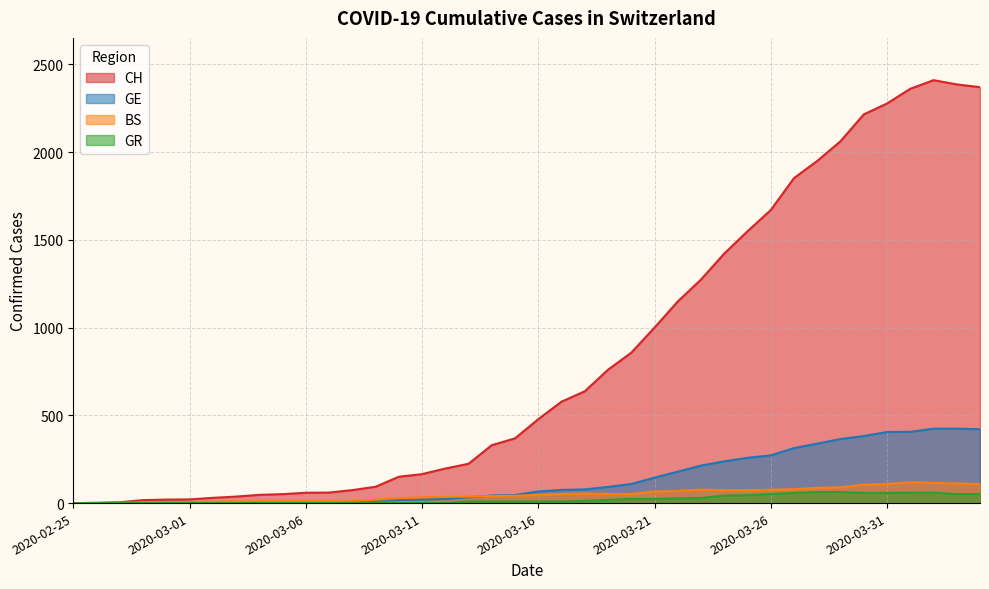

Does the chart display data point markers on the line(s)?

No